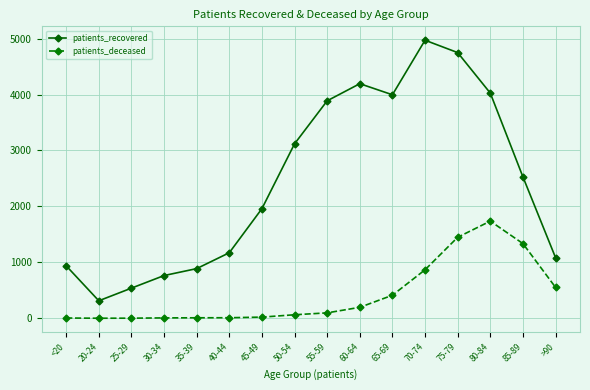

Is it true that patients_recovered equals 3996 at 65-69?

True